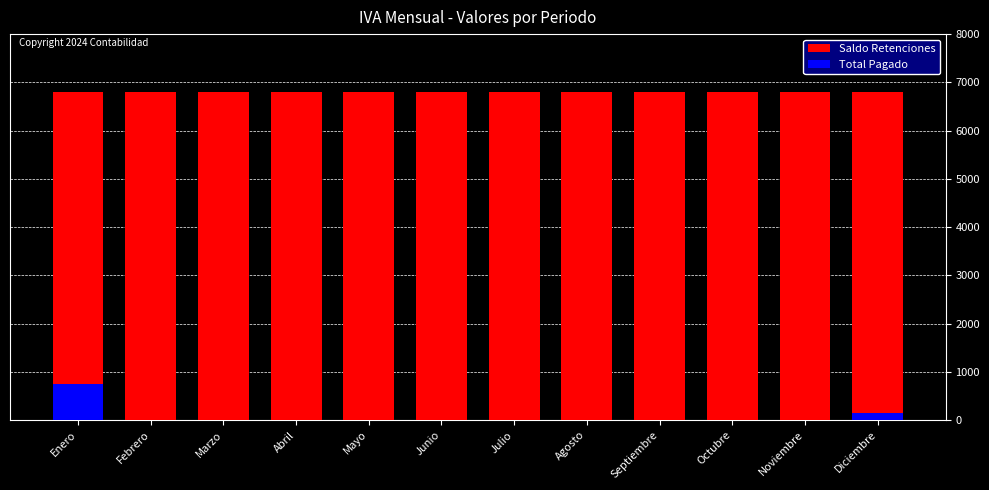

What is the total value across all series at Abril?

6808.6